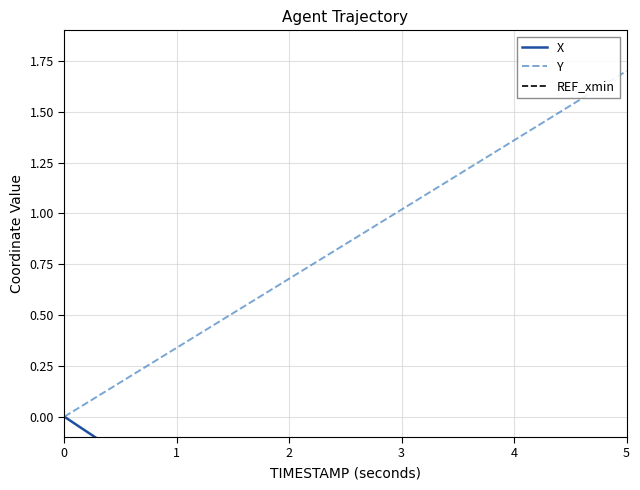

The Y series shows 0.7 at 0. True or false?

False